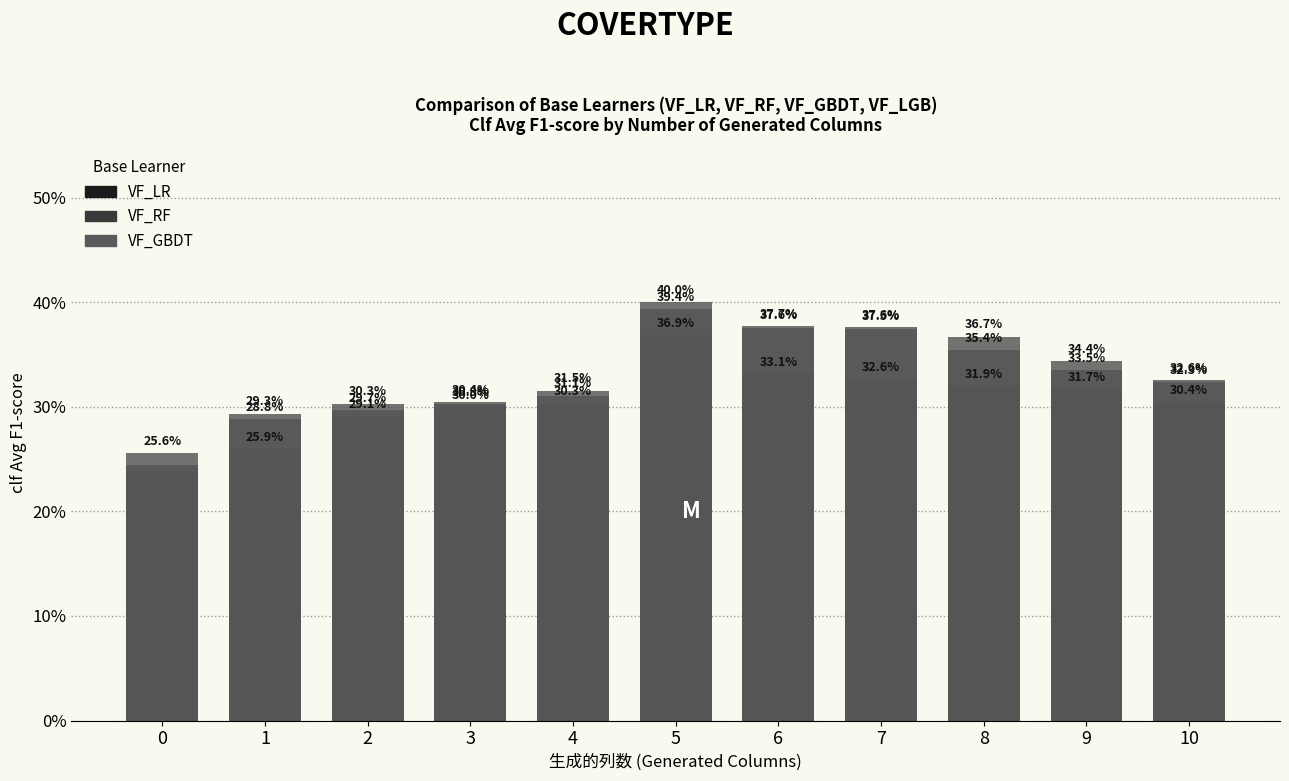

Does the chart contain stacked bars?

No